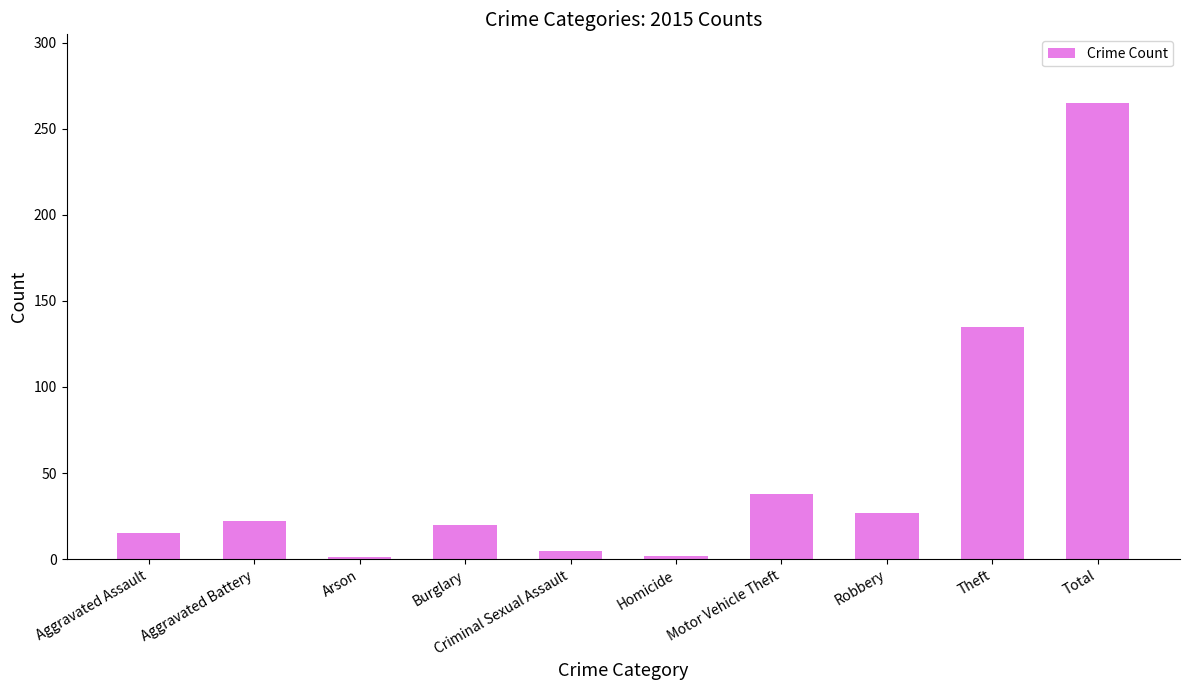

Does the chart contain stacked bars?

No